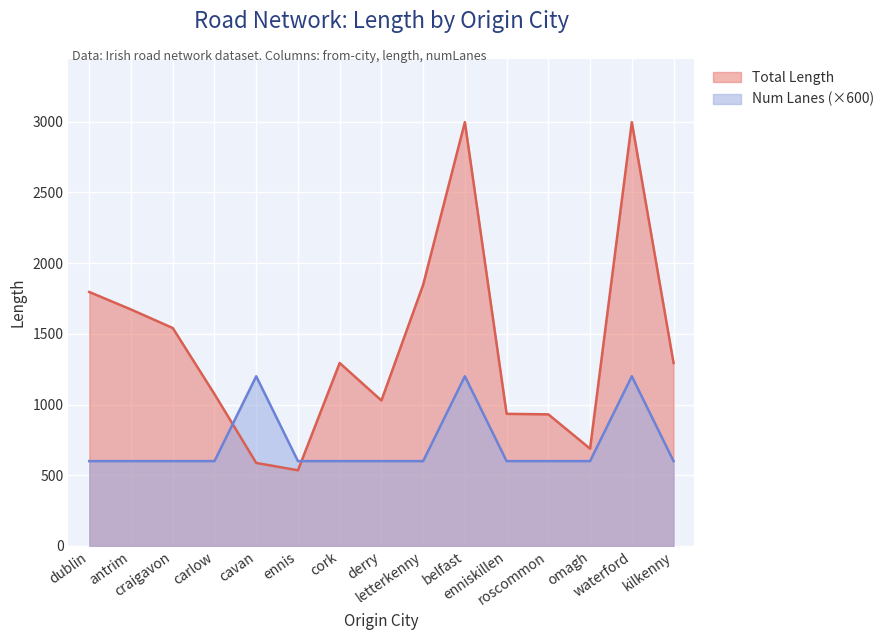

Rank the categories by Total Length value from highest to lowest.

belfast, waterford, letterkenny, dublin, antrim, craigavon, cork, kilkenny, carlow, derry, enniskillen, roscommon, omagh, cavan, ennis